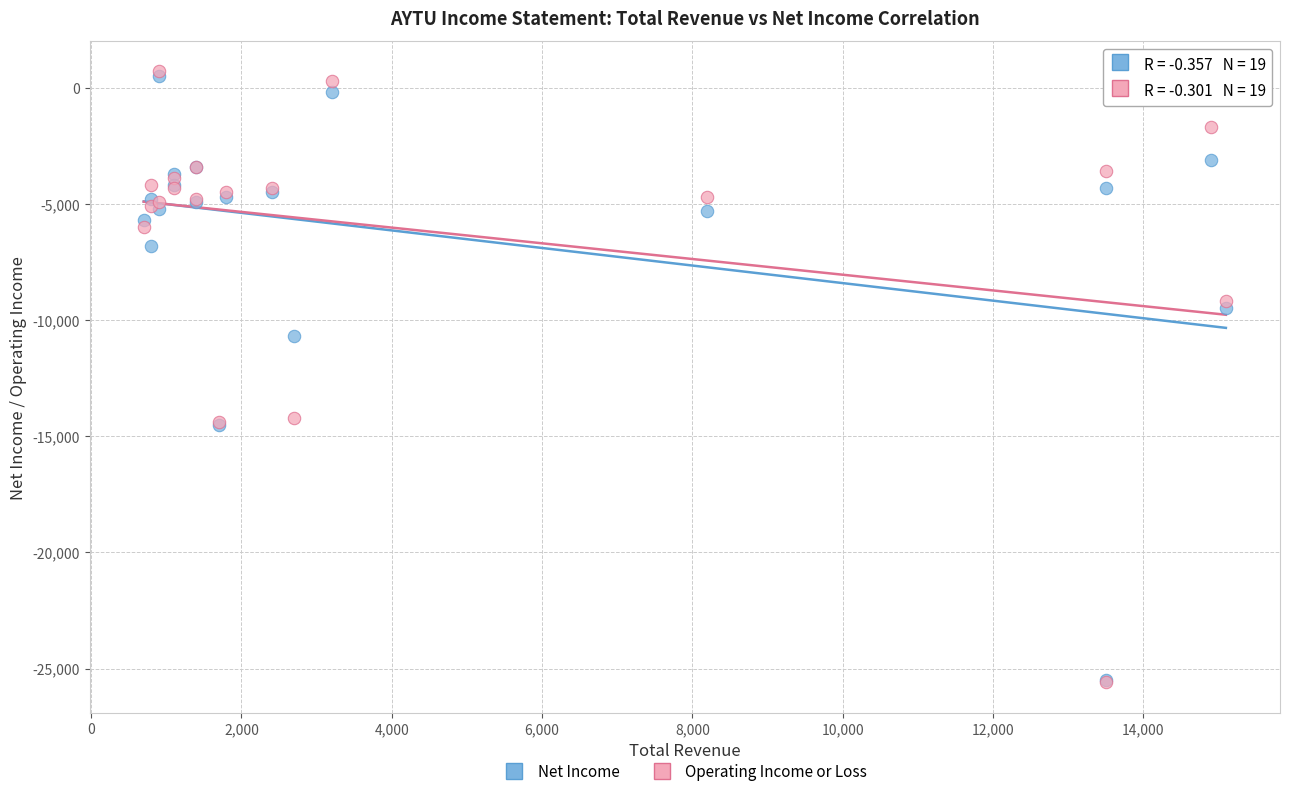

What are all the series names shown in the legend?

Net Income, Operating Income or Loss